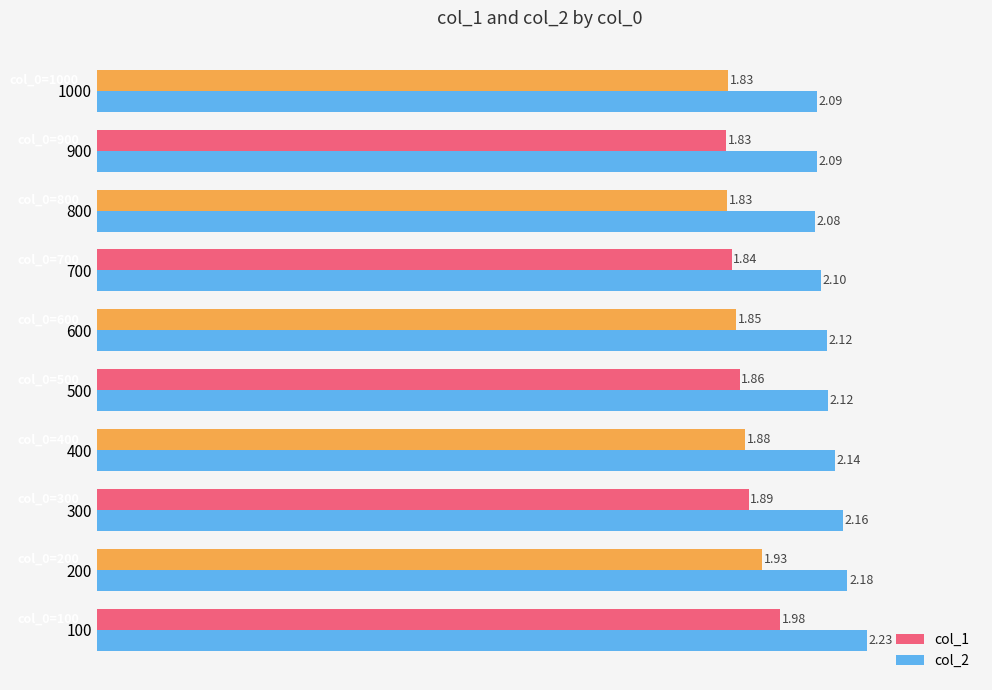

Is the value of col_2 at 500 greater than the value of col_1 at 1000?

Yes